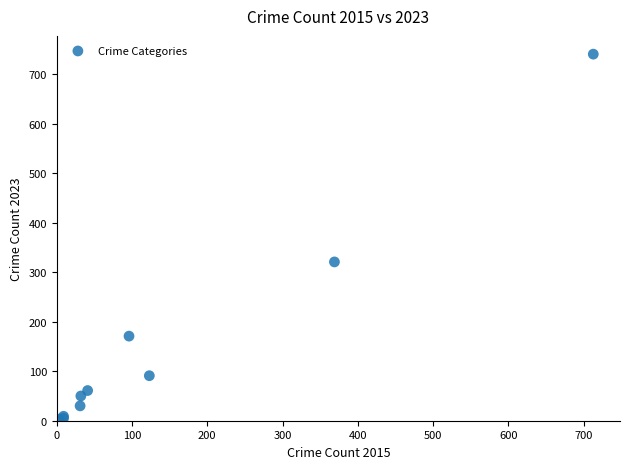

What Y value in the scatter plot is closest to 372?

321